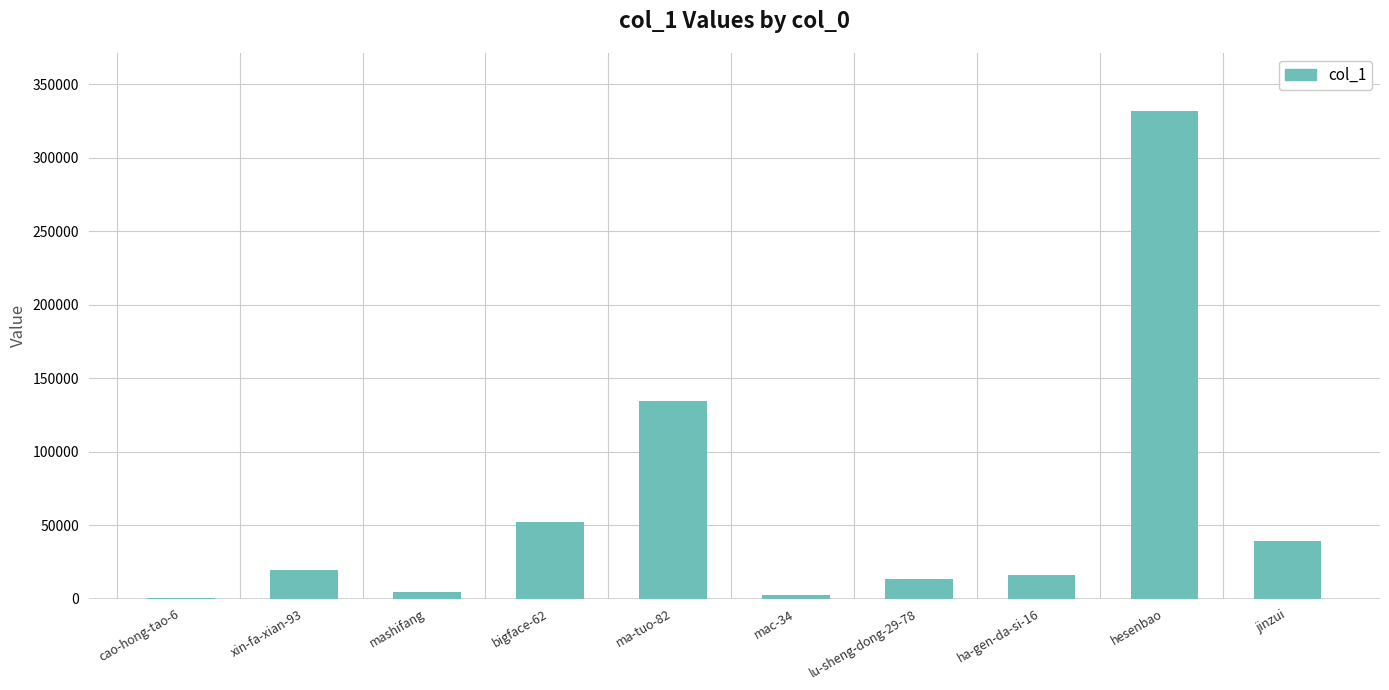

What is the maximum value shown in the chart?

331463